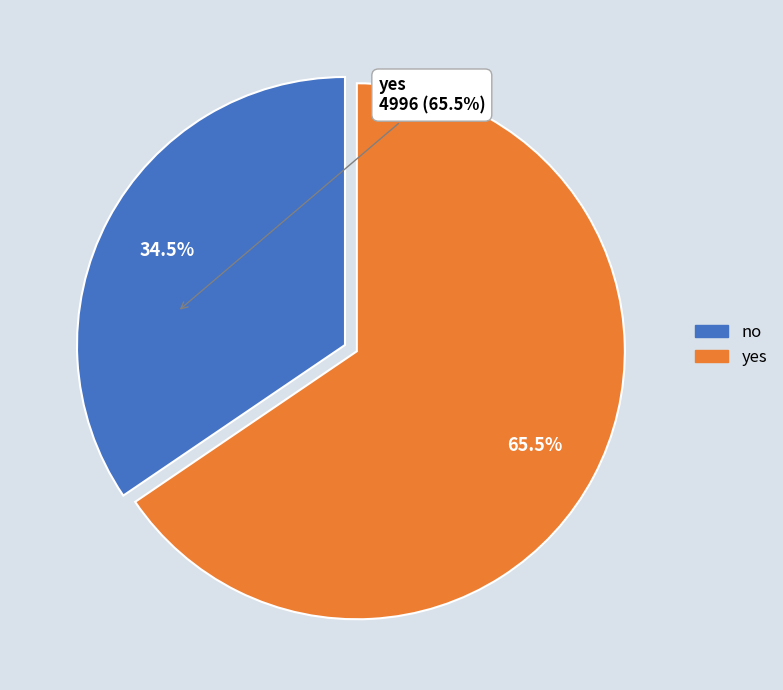

Which category has the biggest portion of the pie?

yes